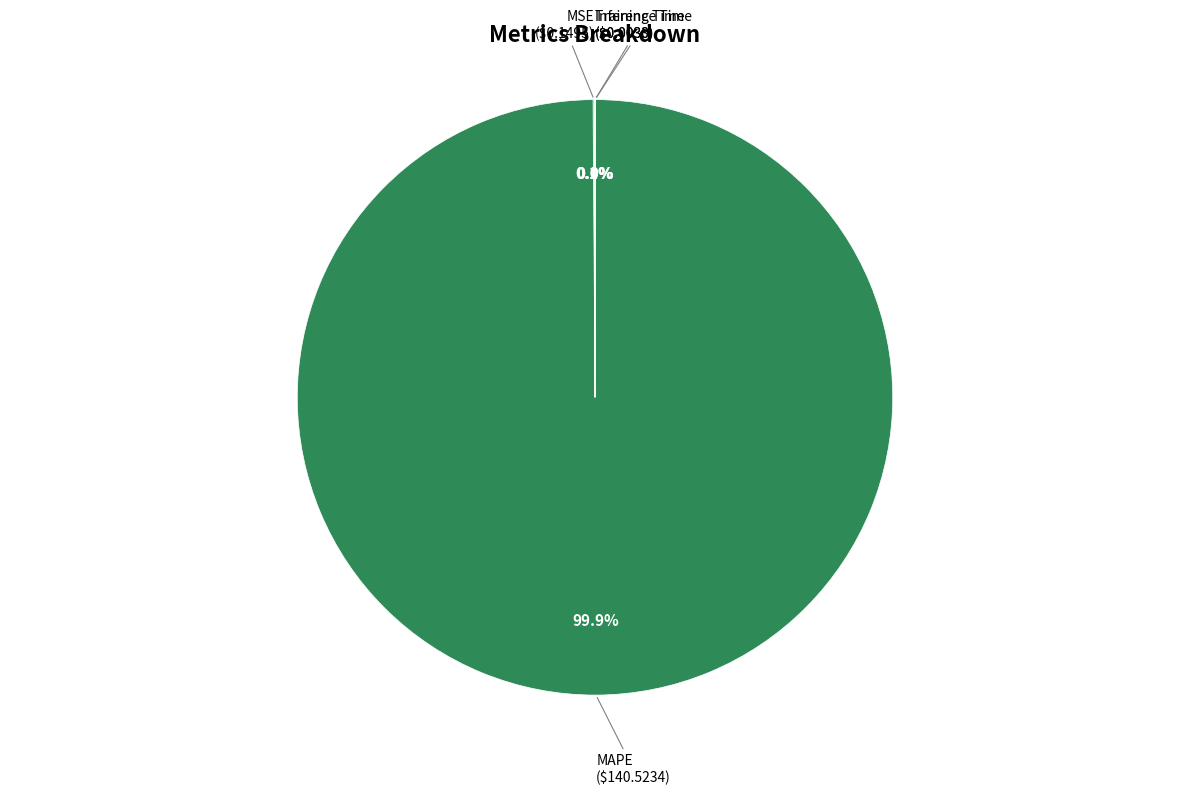

Does any single category account for the majority?

Yes